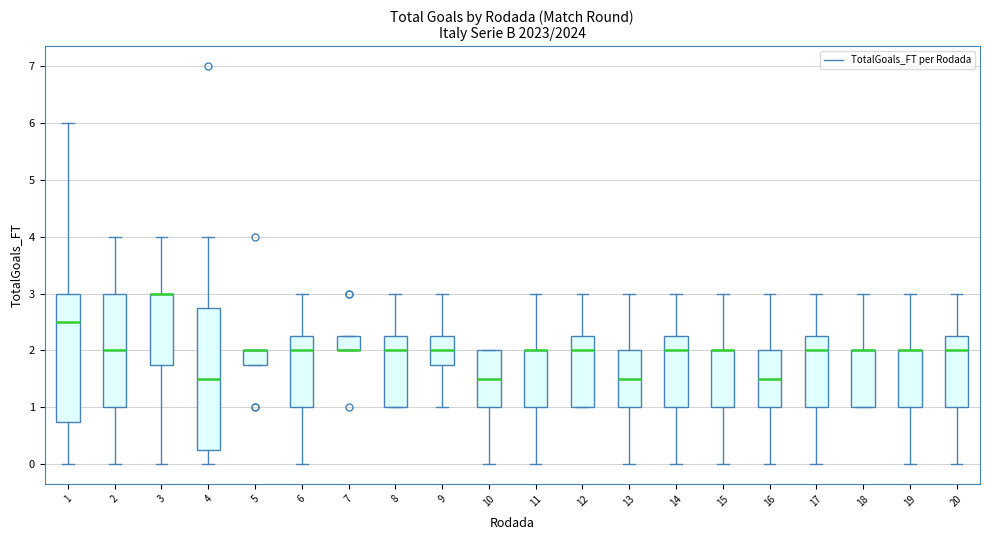

Reading left to right, transcribe this box plot: for each box, give where its median line is, the range the box spans, and where its two whiskers end, as read against the y-axis. The values are not printed on the chart, so give them approximately, as read against the axis.

1: median 2.5, box 0.8 to 3.0, whiskers 0.0 to 6.0
2: median 2.0, box 1.0 to 3.0, whiskers 0.0 to 4.0
3: median 3.0 (drawn on the box's upper edge), box 1.8 to 3.0, whiskers 0.0 to 4.0
4: median 1.5, box 0.3 to 2.8, whiskers 0.0 to 4.0
5: median 2.0 (drawn on the box's upper edge), box 1.8 to 2.0, whiskers 1.8 to 2.0
6: median 2.0, box 1.0 to 2.3, whiskers 0.0 to 3.0
7: median 2.0 (drawn on the box's lower edge), box 2.0 to 2.3, whiskers 2.0 to 2.3
8: median 2.0, box 1.0 to 2.3, whiskers 1.0 to 3.0
9: median 2.0, box 1.8 to 2.3, whiskers 1.0 to 3.0
10: median 1.5, box 1.0 to 2.0, whiskers 0.0 to 2.0
11: median 2.0 (drawn on the box's upper edge), box 1.0 to 2.0, whiskers 0.0 to 3.0
12: median 2.0, box 1.0 to 2.3, whiskers 1.0 to 3.0
13: median 1.5, box 1.0 to 2.0, whiskers 0.0 to 3.0
14: median 2.0, box 1.0 to 2.3, whiskers 0.0 to 3.0
15: median 2.0 (drawn on the box's upper edge), box 1.0 to 2.0, whiskers 0.0 to 3.0
16: median 1.5, box 1.0 to 2.0, whiskers 0.0 to 3.0
17: median 2.0, box 1.0 to 2.3, whiskers 0.0 to 3.0
18: median 2.0 (drawn on the box's upper edge), box 1.0 to 2.0, whiskers 1.0 to 3.0
19: median 2.0 (drawn on the box's upper edge), box 1.0 to 2.0, whiskers 0.0 to 3.0
20: median 2.0, box 1.0 to 2.3, whiskers 0.0 to 3.0